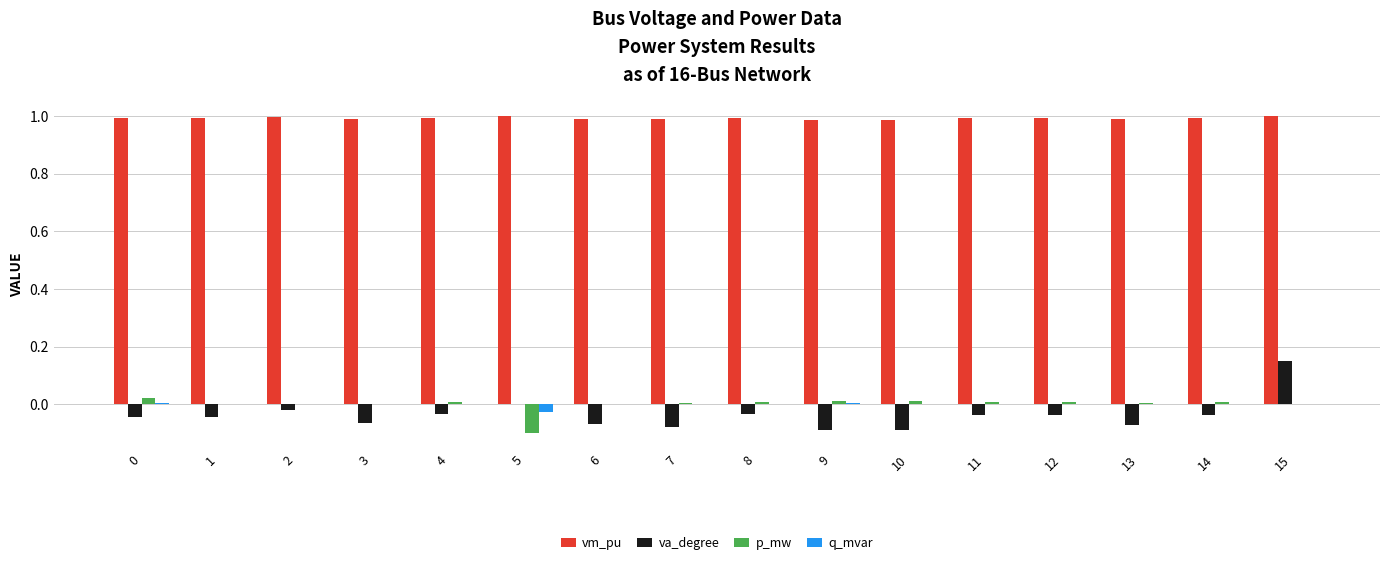

How many groups of bars are there?

16